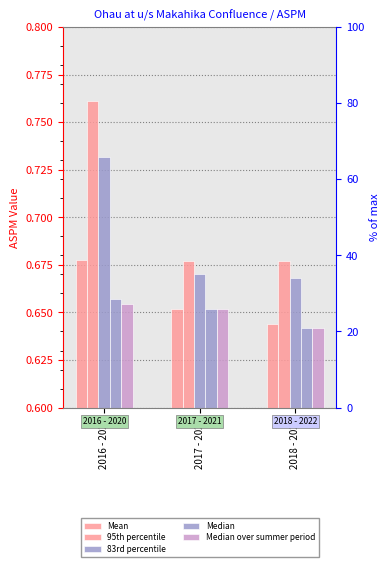

What position from the left is 2016 - 2020?

1